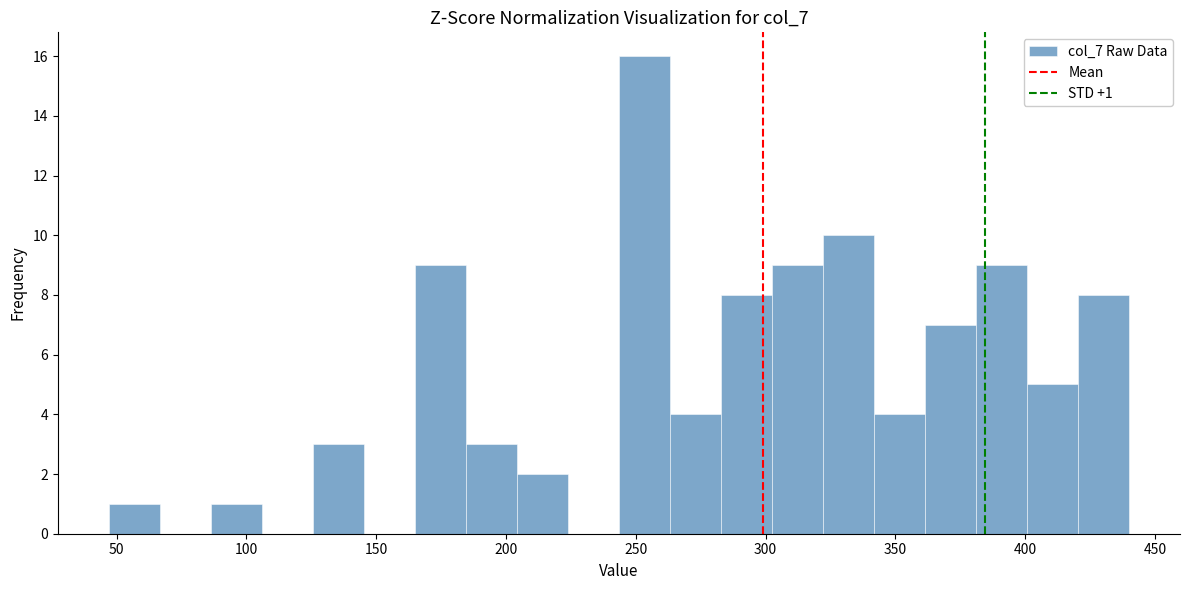

Around what value on the x-axis is the tallest bar? Give the approximate position of its centre, as read against the axis.

255